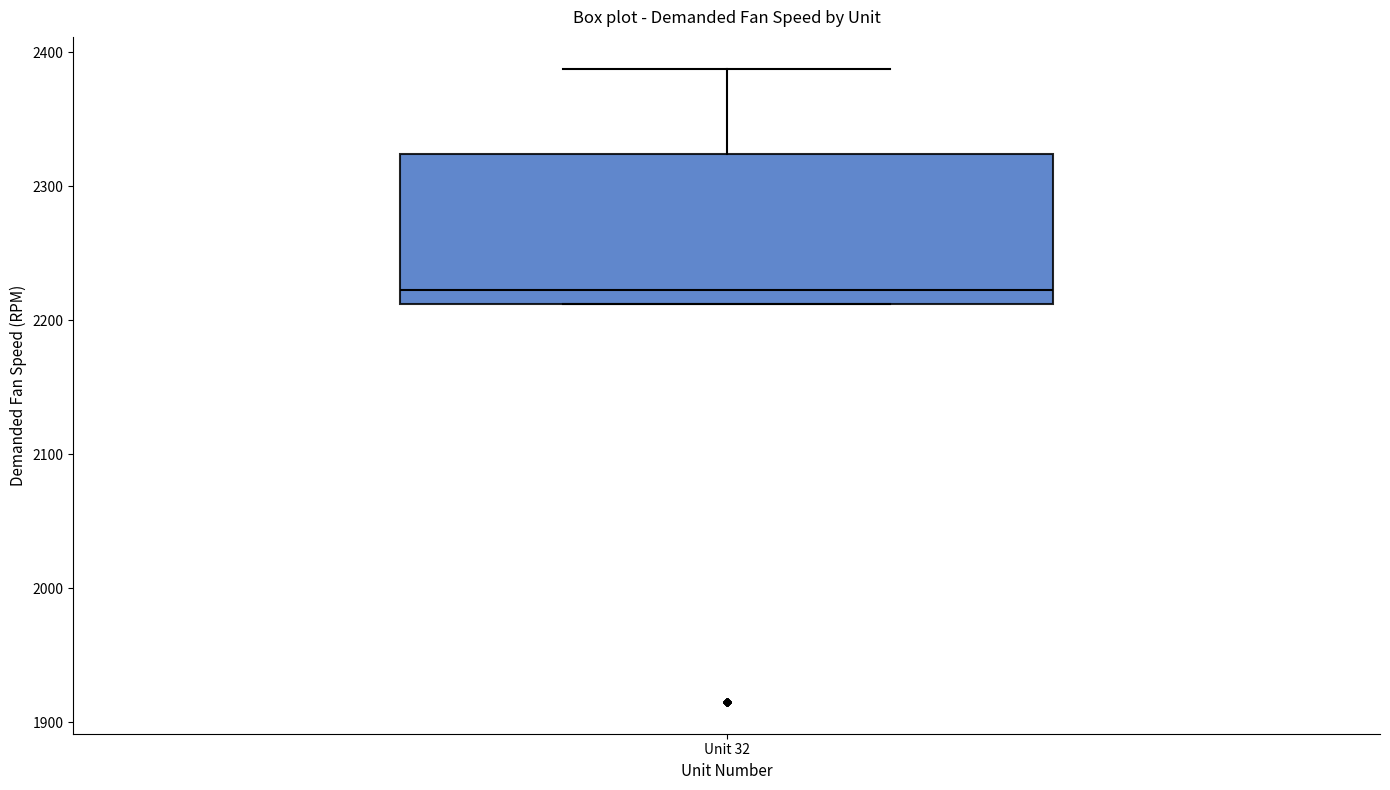

Read this box plot against the y-axis: the position of the median line, the range covered by the box, and the ends of both whiskers. The values are not printed on the chart, so give them approximately, as read against the axis.

median 2220, box 2210 to 2320, whiskers 2210 to 2390